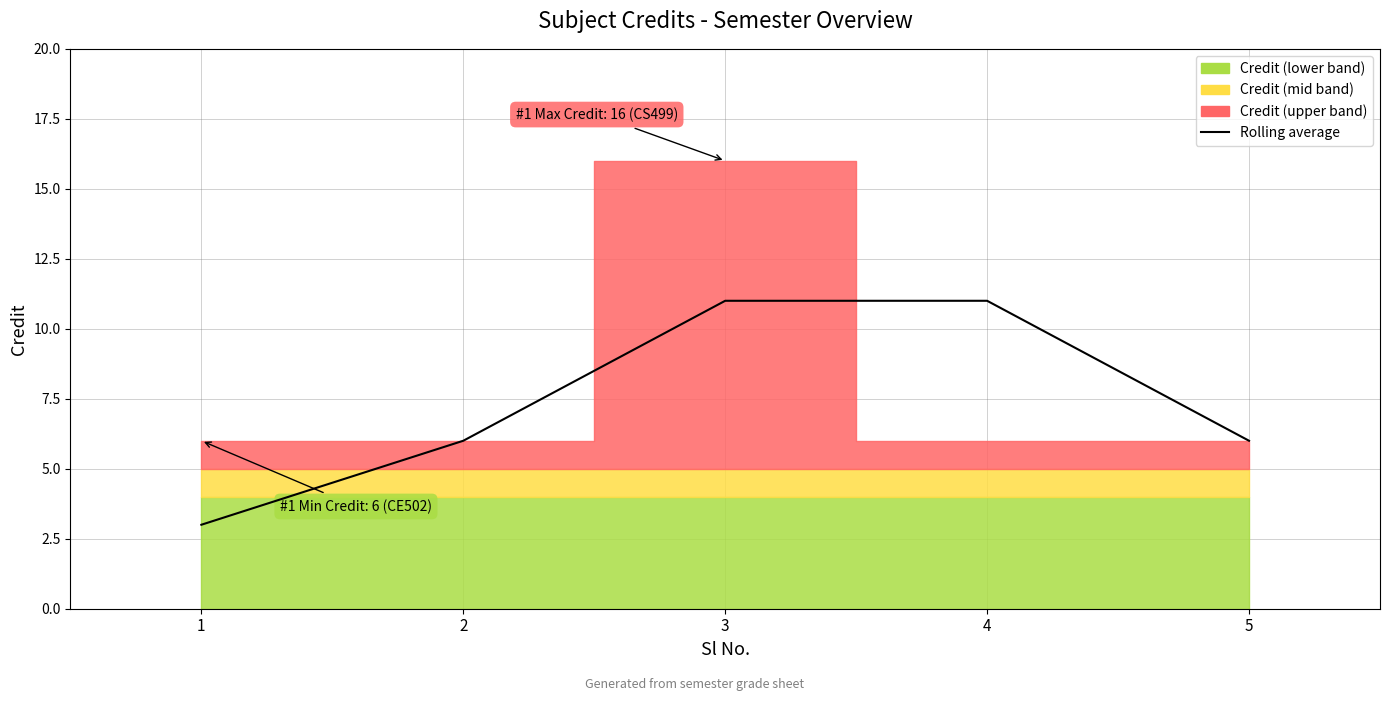

What is the value of the 5th point from the left?

6